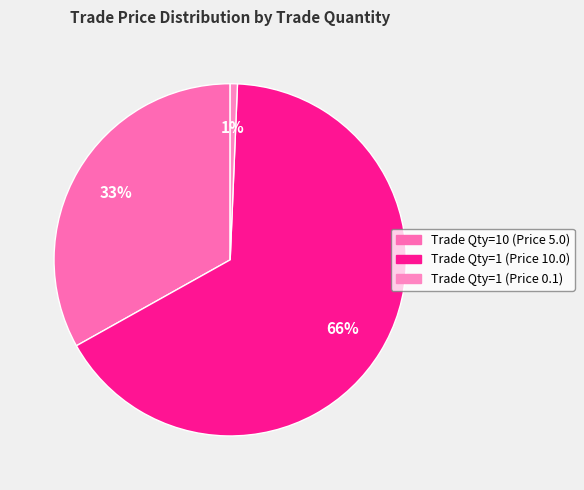

Which category has the smallest portion of the pie?

Trade Qty=1 (Price 0.1)